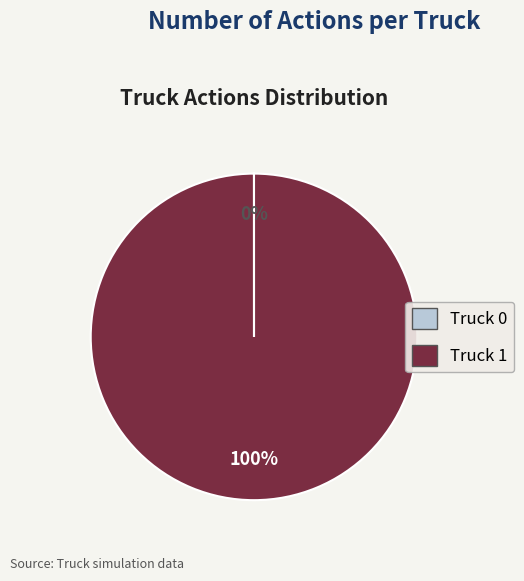

What is the largest slice in the pie chart?

Truck 1